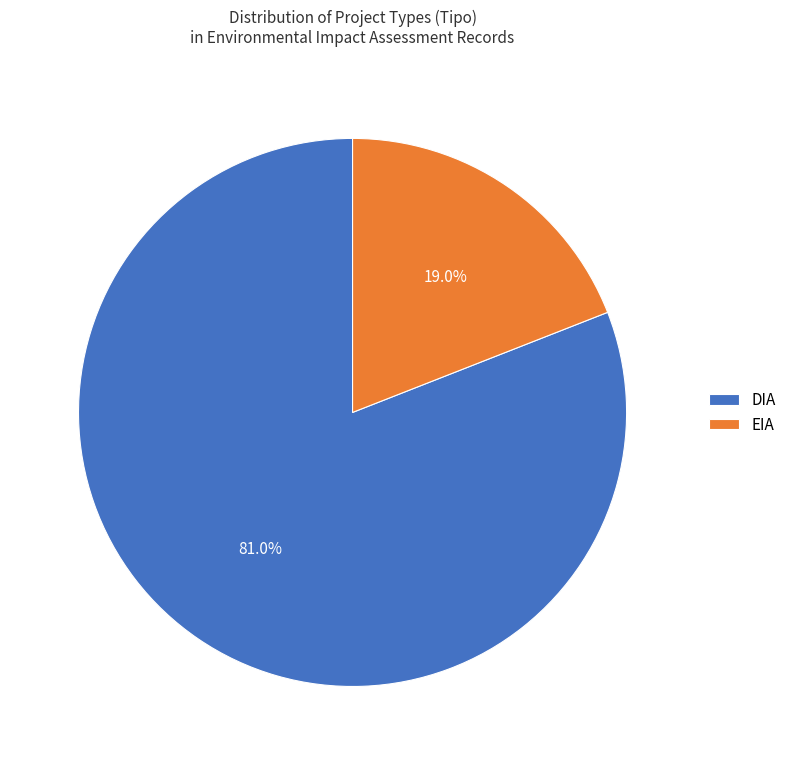

To the nearest percent, what percentage of the pie is EIA?

19%